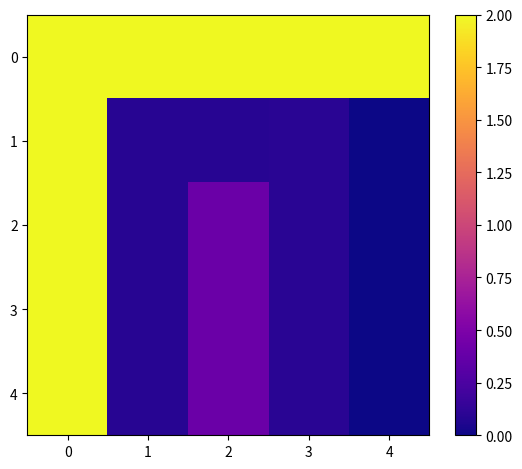

Reading left to right, list all the values displayed in this chart.

0: 0=2.0	1=2.0	2=2.0	3=2.0	4=2.0
1: 0=2.0	1=0.1	2=0.1	3=0.1	4=0.0
2: 0=2.0	1=0.1	2=0.4	3=0.1	4=0.0
3: 0=2.0	1=0.1	2=0.4	3=0.1	4=0.0
4: 0=2.0	1=0.1	2=0.4	3=0.1	4=0.0